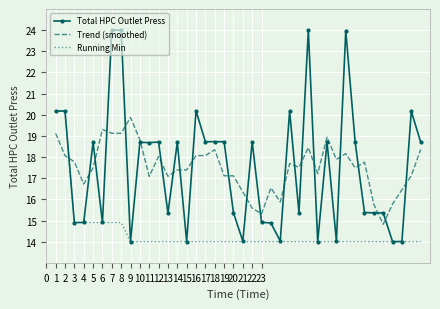

What is the maximum value shown in the chart?

24.0